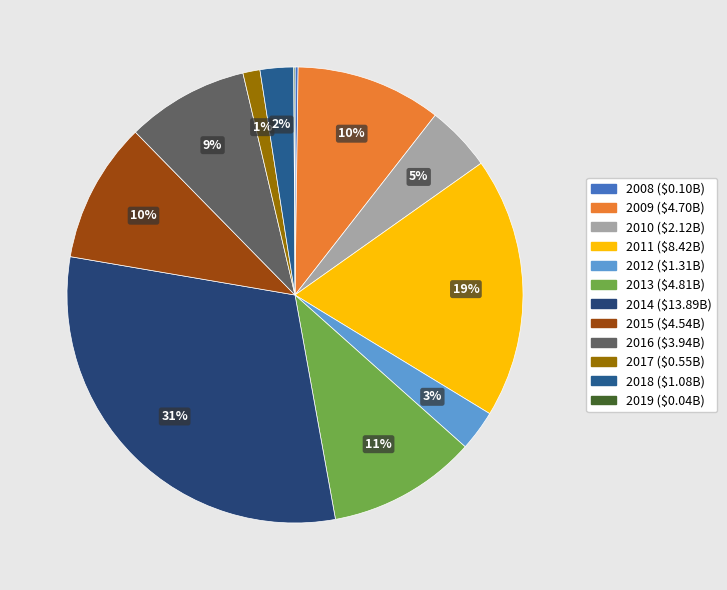

To the nearest percent, what is the difference between the 2015 and 2012 slice percentages?

7%